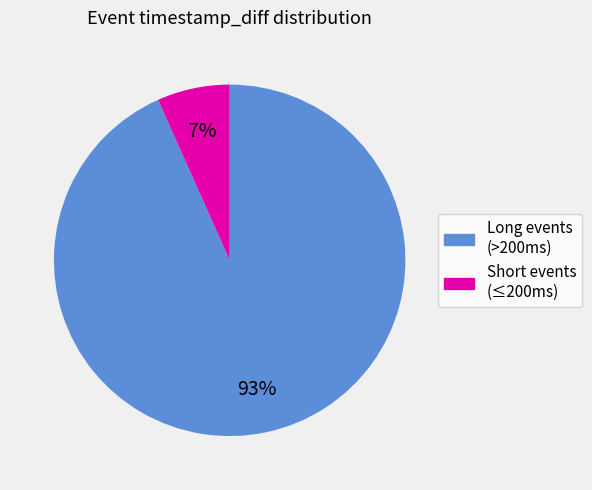

Is there a majority slice in this chart?

Yes